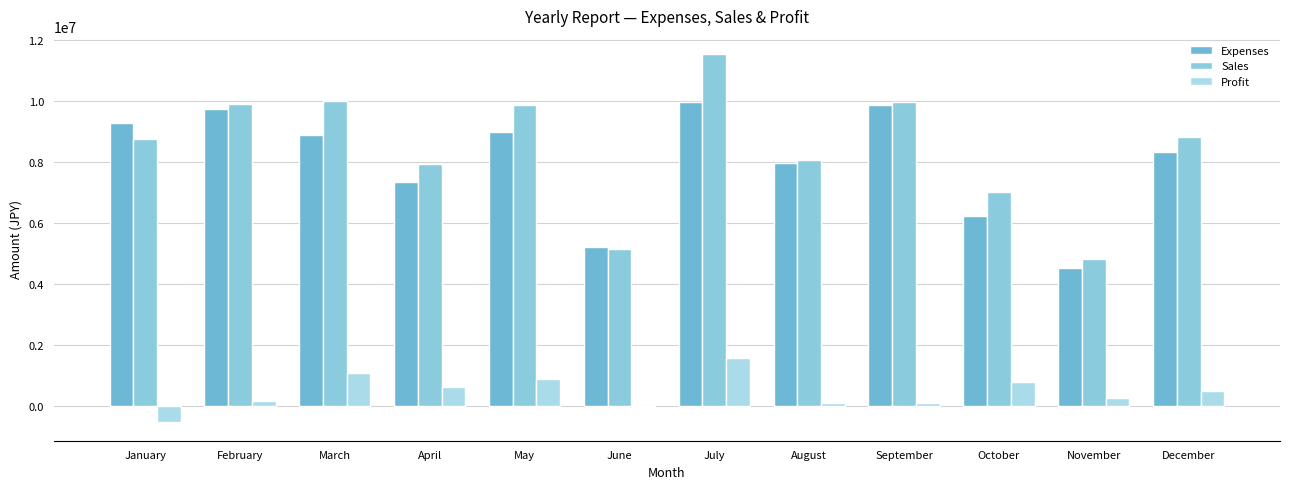

How many values in the Profit series are below 486100?

6